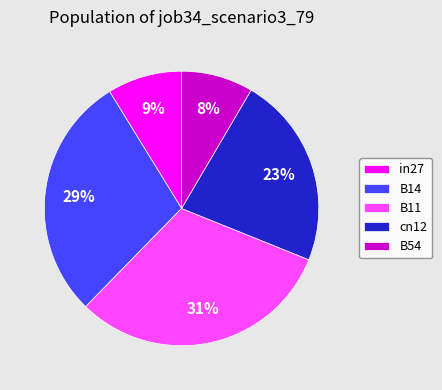

Does any single category account for the majority?

No